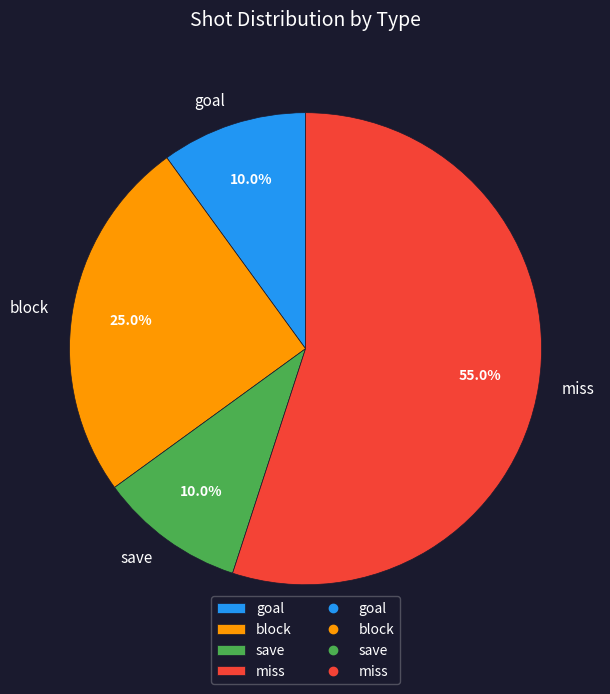

Which category has the biggest portion of the pie?

miss